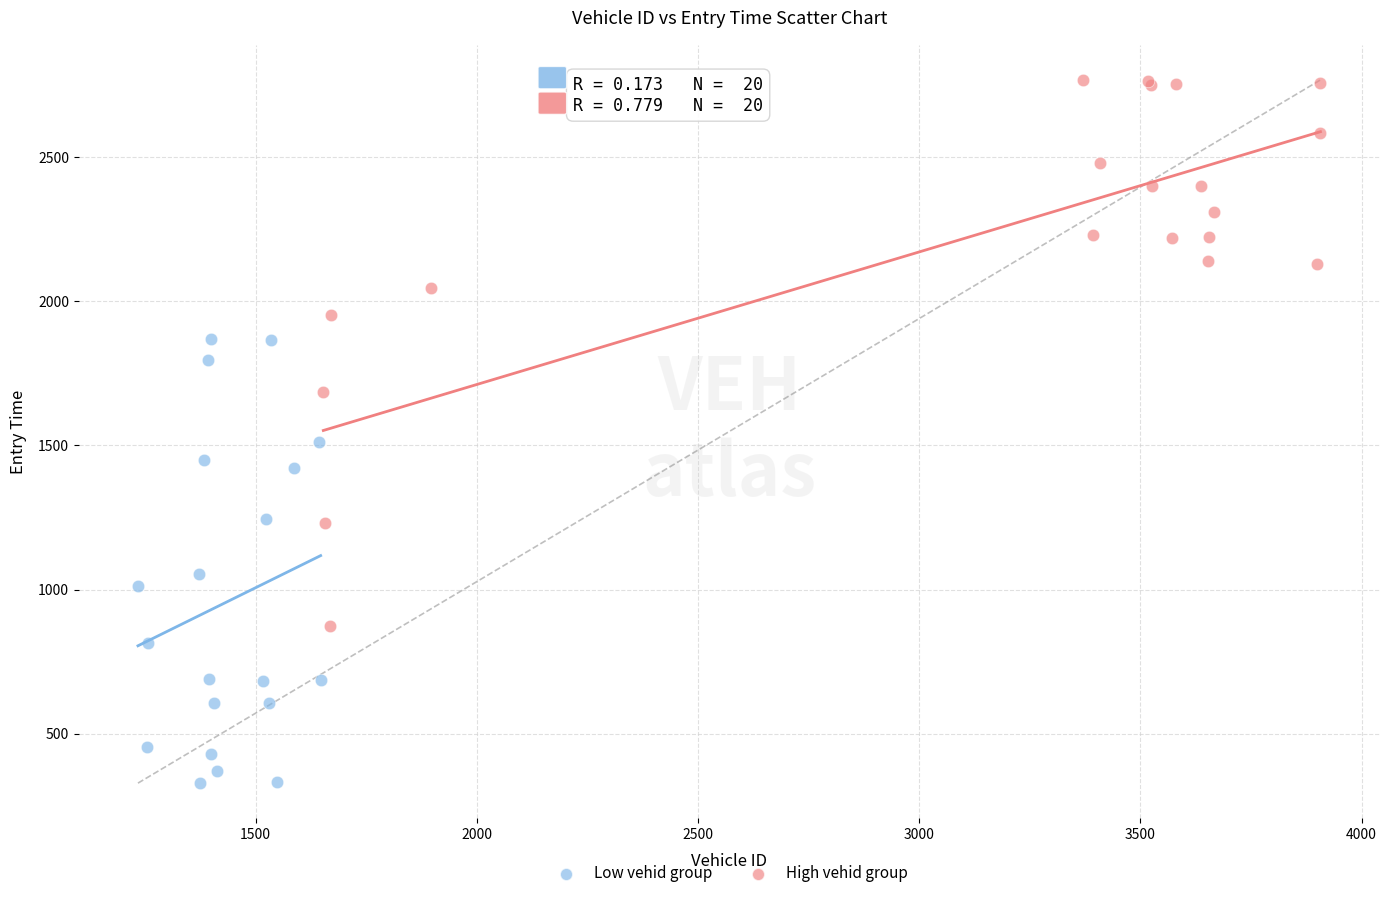

What are all the series names shown in the legend?

Low vehid group, High vehid group